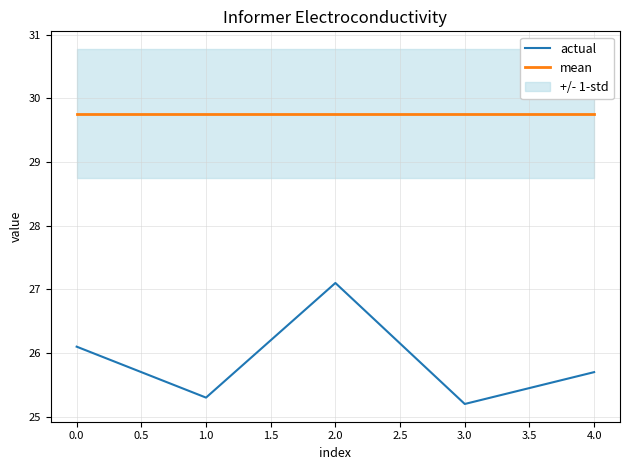

The actual series shows 26.1 at 0.0. True or false?

True